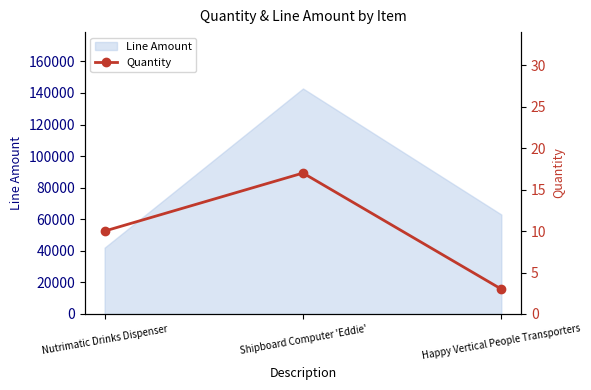

What is the approximate value of Line Amount at Happy Vertical People Transporters?

63000